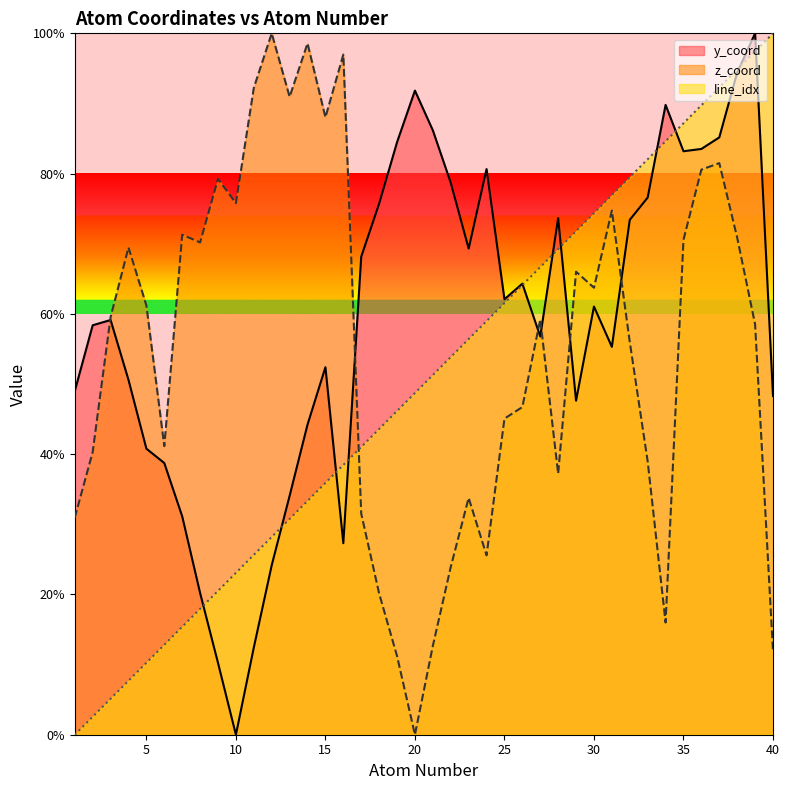

Rank the series at 6 from highest to lowest value.

z_coord, y_coord, atom_number